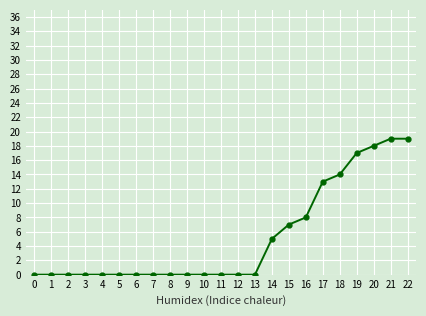

What is the total value across all series at 15?

42